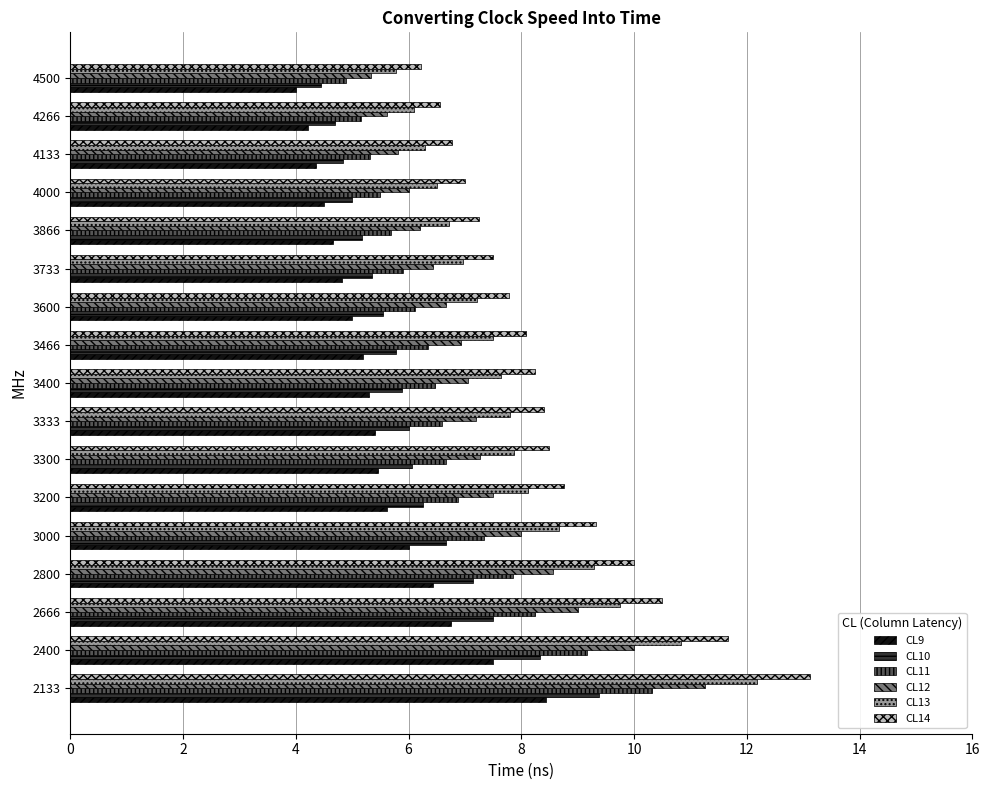

What is the average value of the CL9 series?

5.5